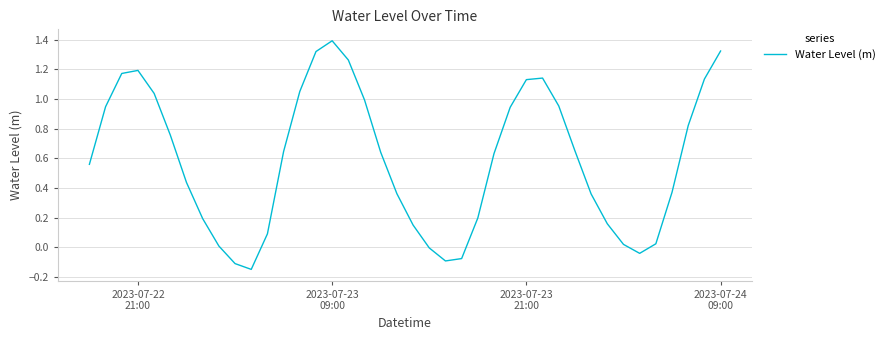

What is the maximum value shown in the chart?

1.4